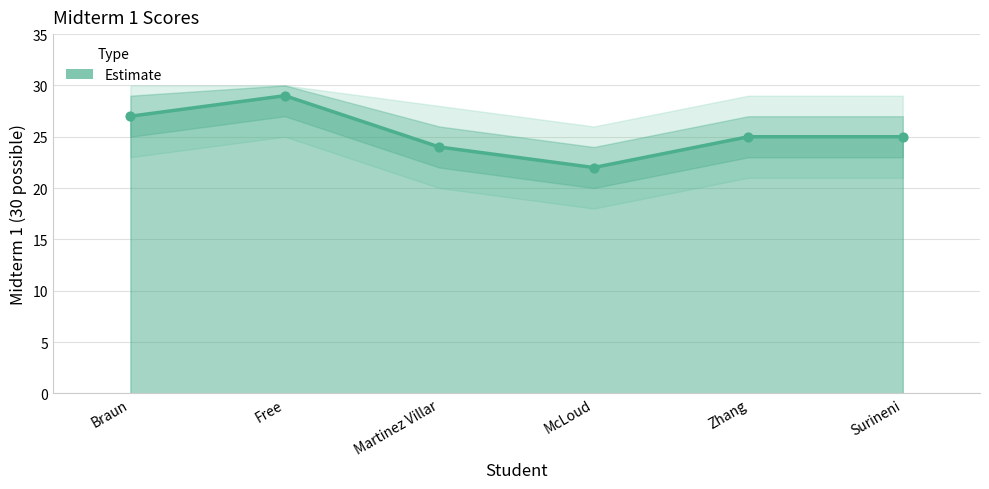

What is the ratio of the value at McLoud to the value at Martinez Villar?

0.9